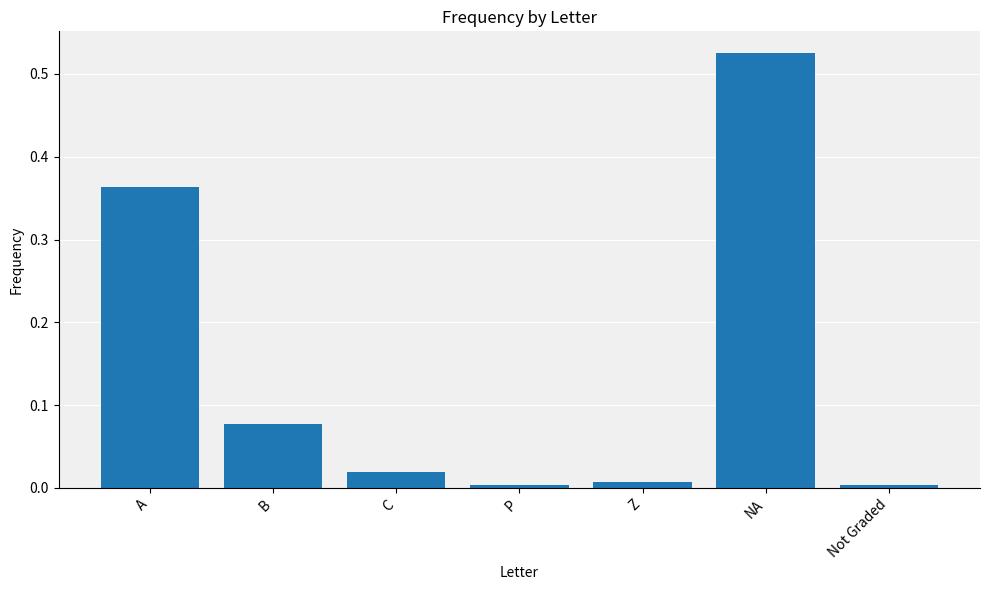

The value at Not Graded is 0.0. True or false?

True